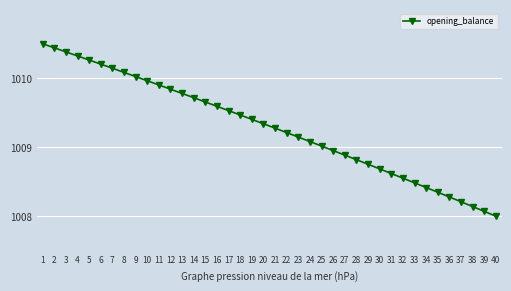

Where is the data nearest to the value 1009?

25